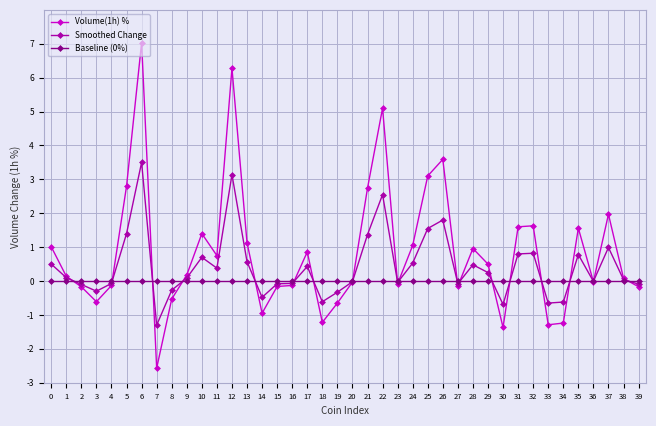

Count the number of data series in this chart.

3